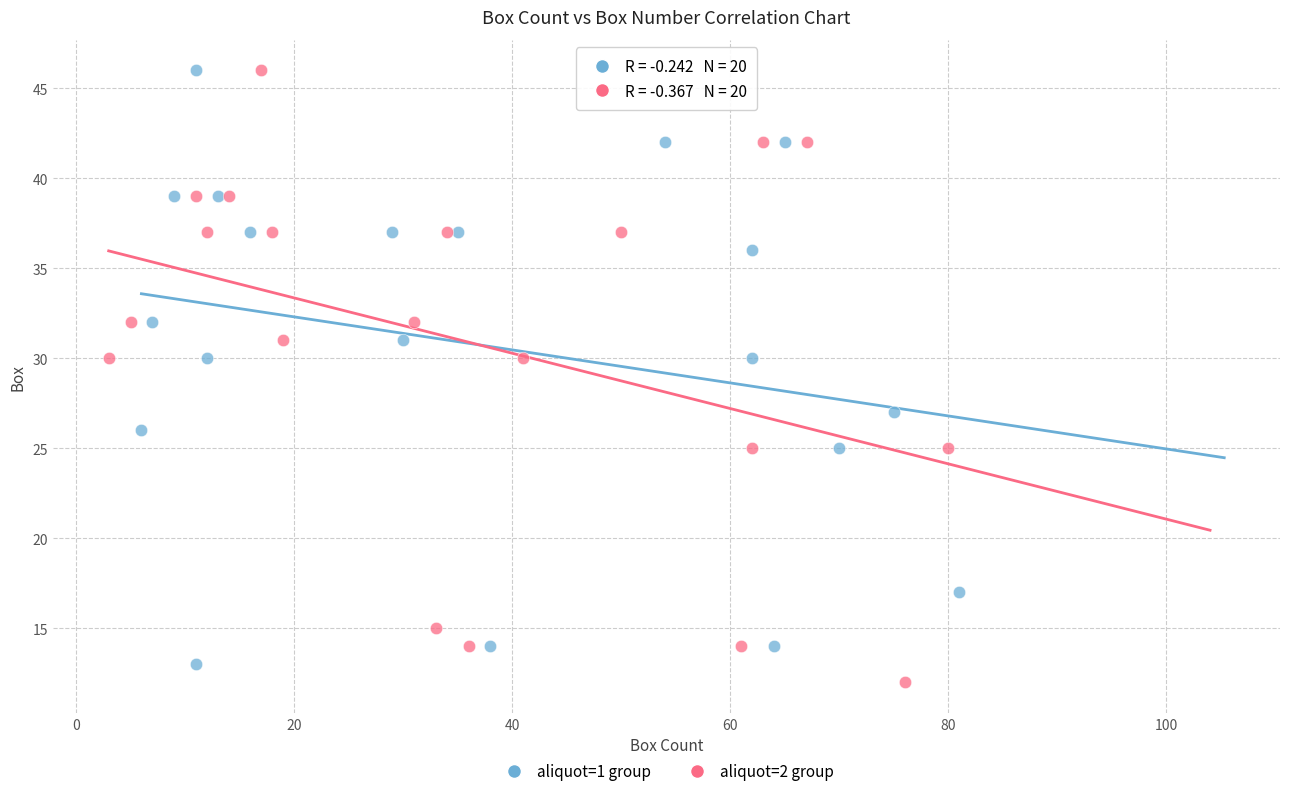

Which series has the largest Y range (max minus min)?

aliquot=2 group